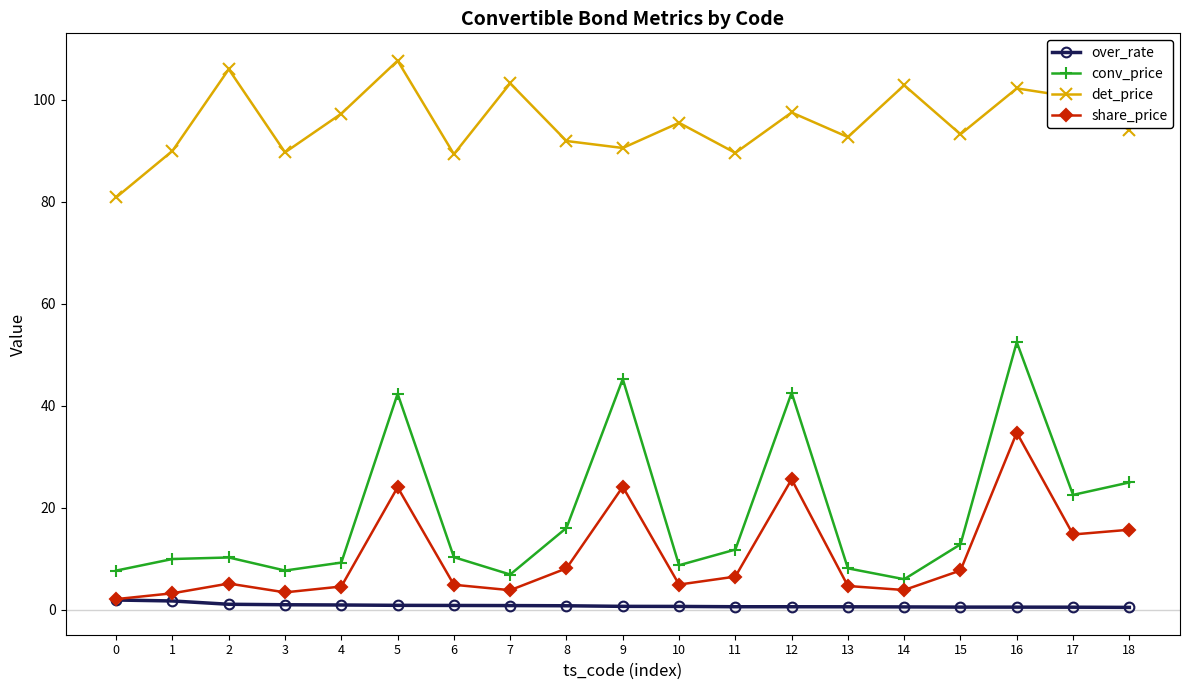

What is the maximum value shown in the chart?

107.7